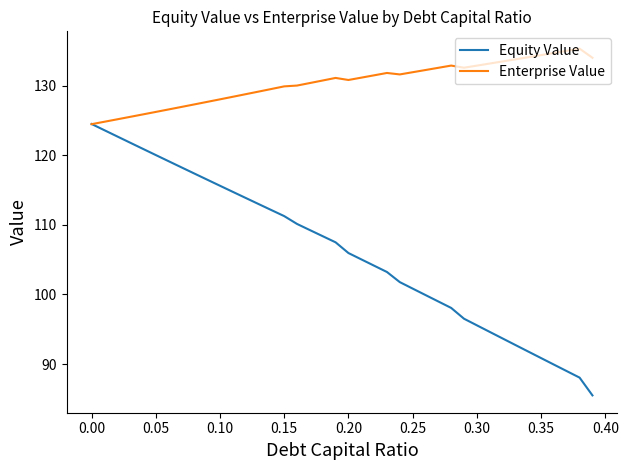

What is the maximum value shown in the chart?

135.3